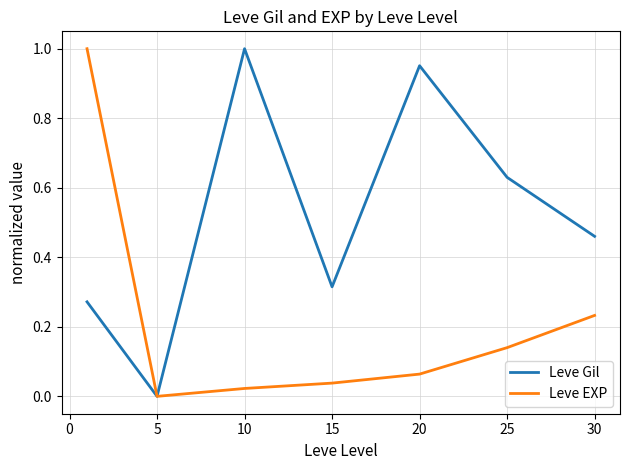

Rank the series by their average value, from highest to lowest.

Leve Gil, Leve EXP